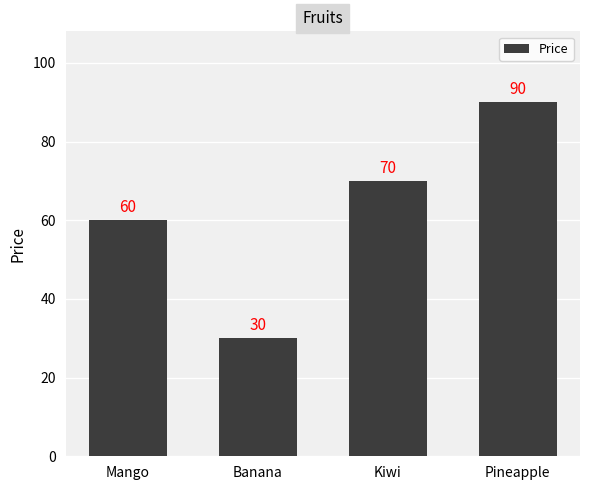

Rank the categories by value from highest to lowest.

Pineapple, Kiwi, Mango, Banana